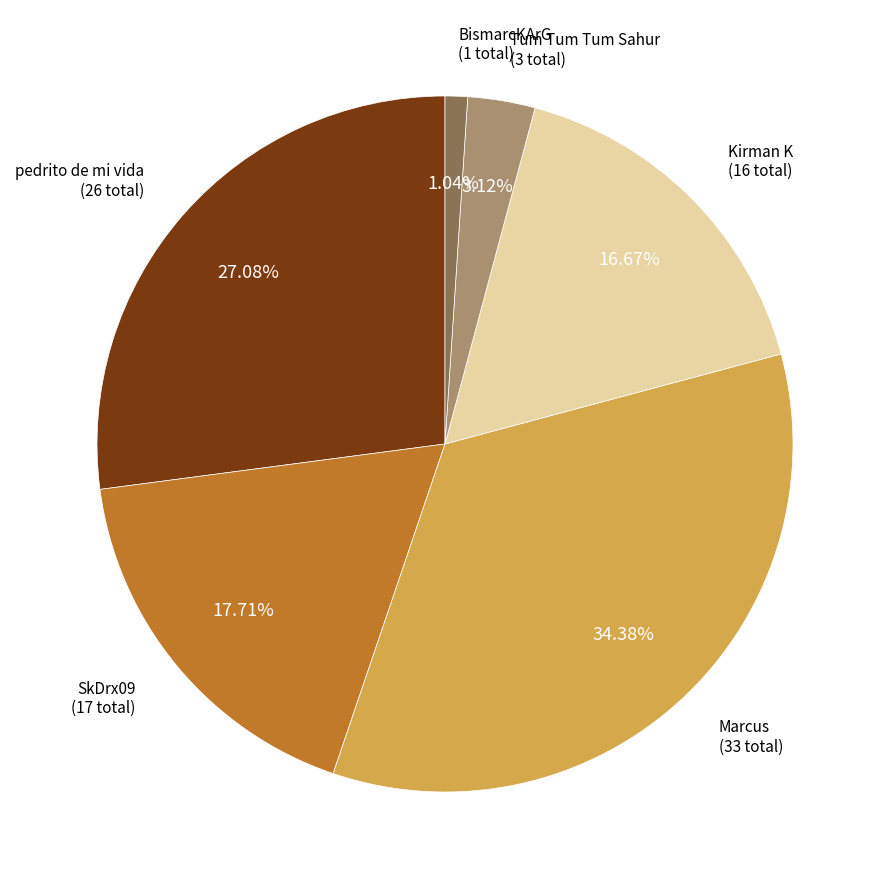

Is there any slice that represents more than half of the pie?

No